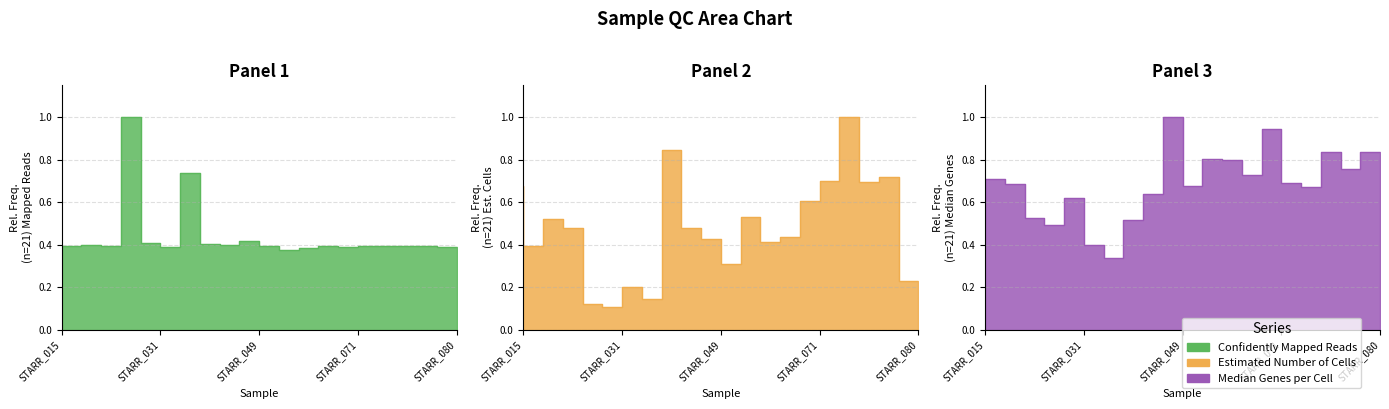

At which label does Estimated Number of Cells reach its minimum?

STARR_031